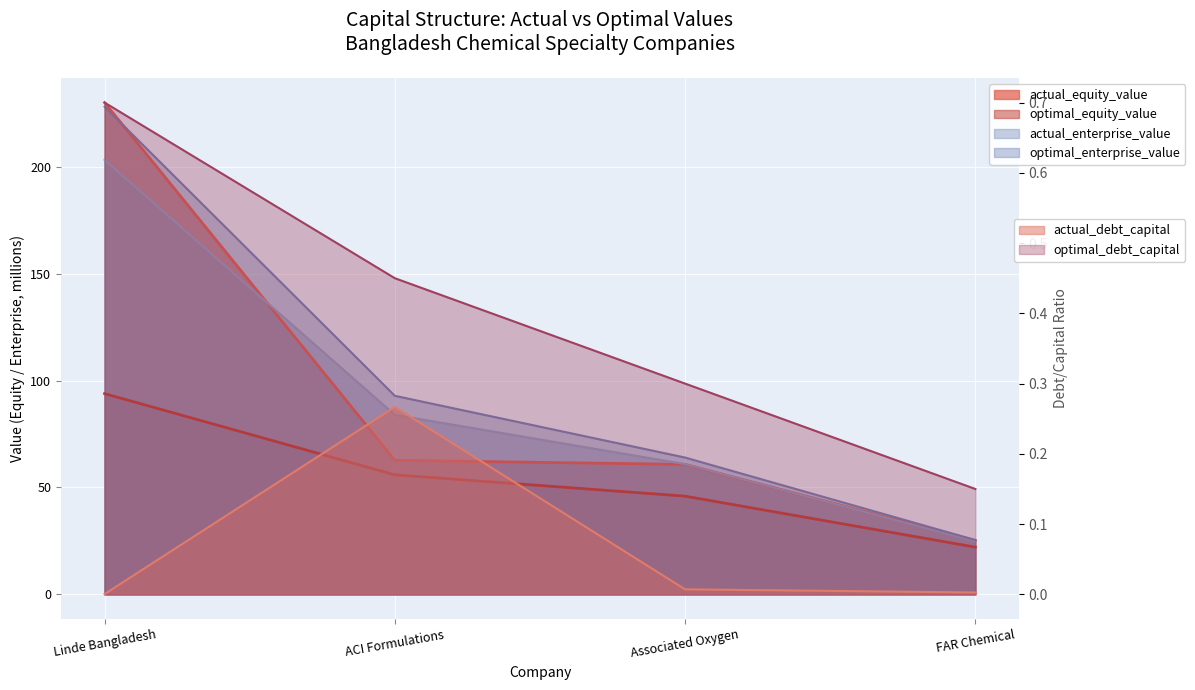

At which label does optimal_debt_capital reach its peak?

Linde Bangladesh